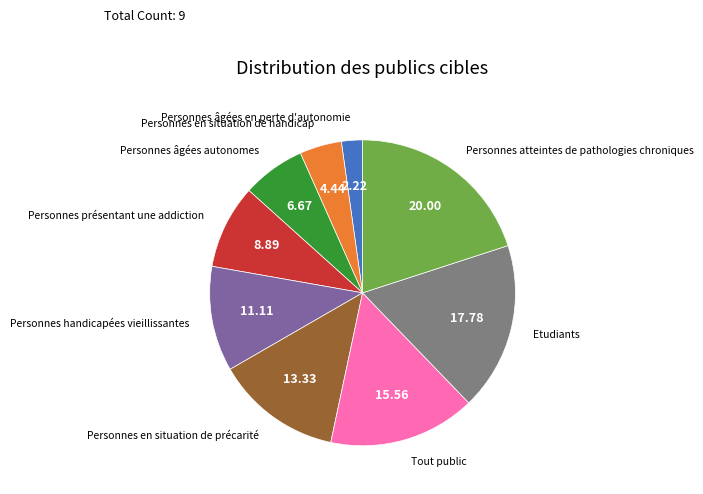

What is the largest slice in the pie chart?

Personnes atteintes de pathologies chroniques